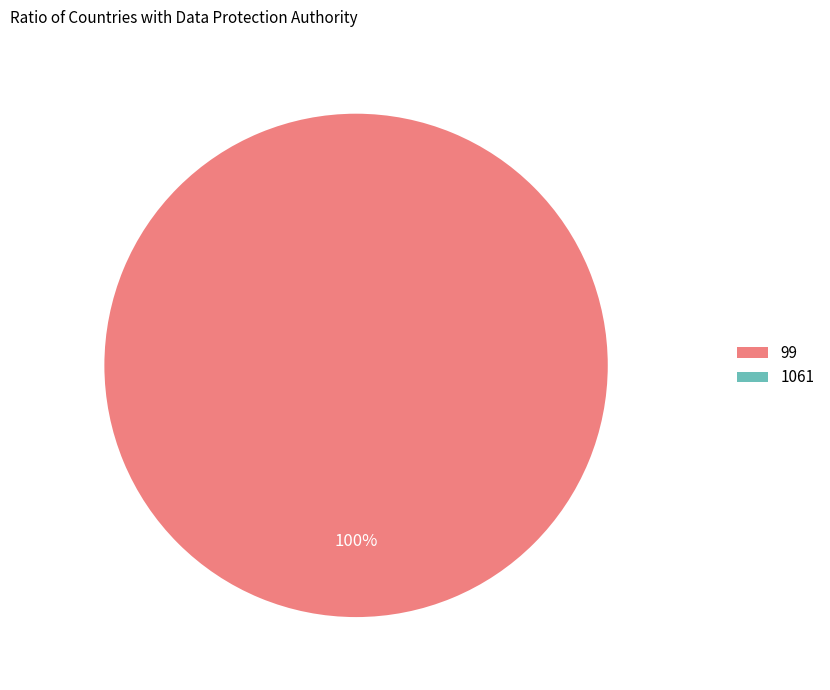

How many segments does this pie chart have?

2